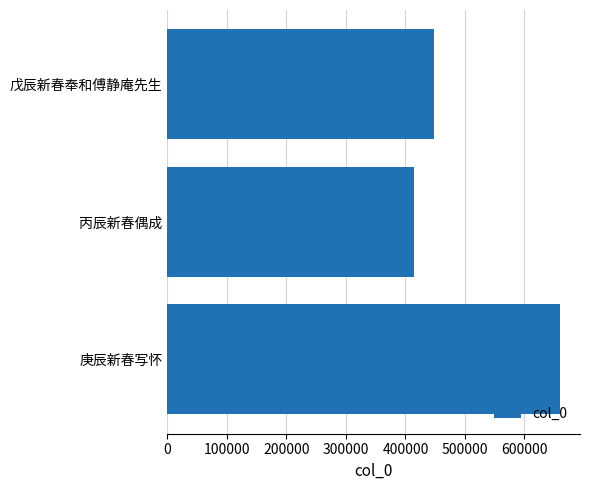

The chart shows a value of 120040 at 100000. True or false?

False